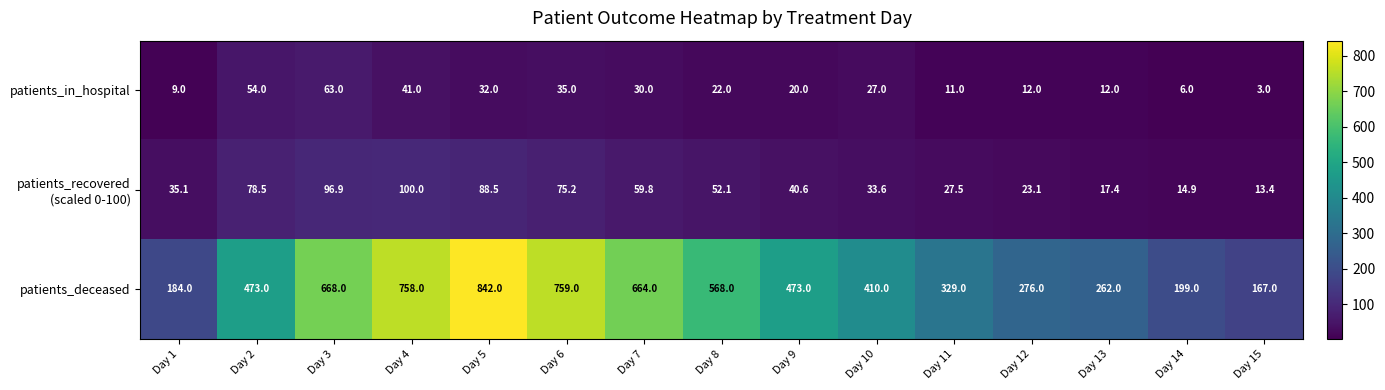

The patients_deceased series shows 453.5 at Day 11. True or false?

False